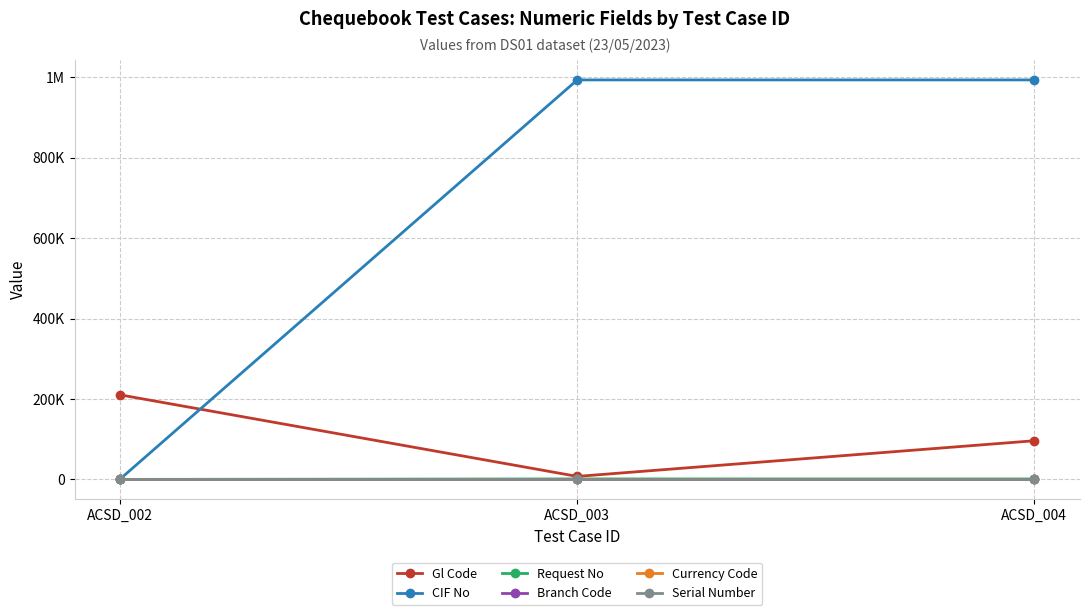

Which series changed the most between ACSD_003 and ACSD_004?

Gl Code